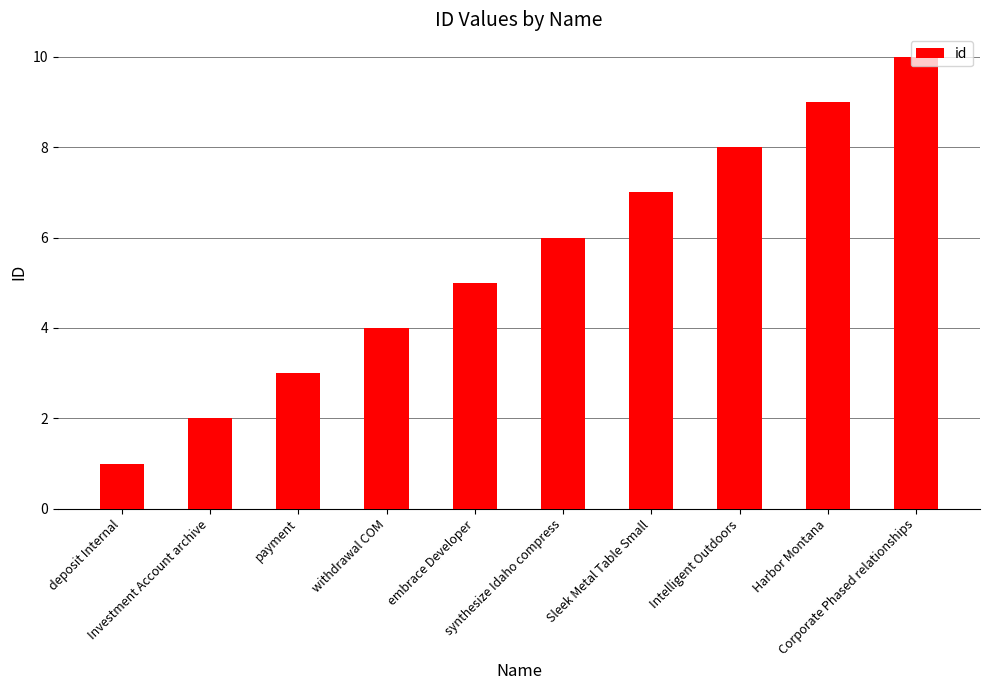

Reading left to right, transcribe all the data shown in this chart.

deposit Internal=1	Investment Account archive=2	payment=3	withdrawal COM=4	embrace Developer=5	synthesize Idaho compress=6	Sleek Metal Table Small=7	Intelligent Outdoors=8	Harbor Montana=9	Corporate Phased relationships=10